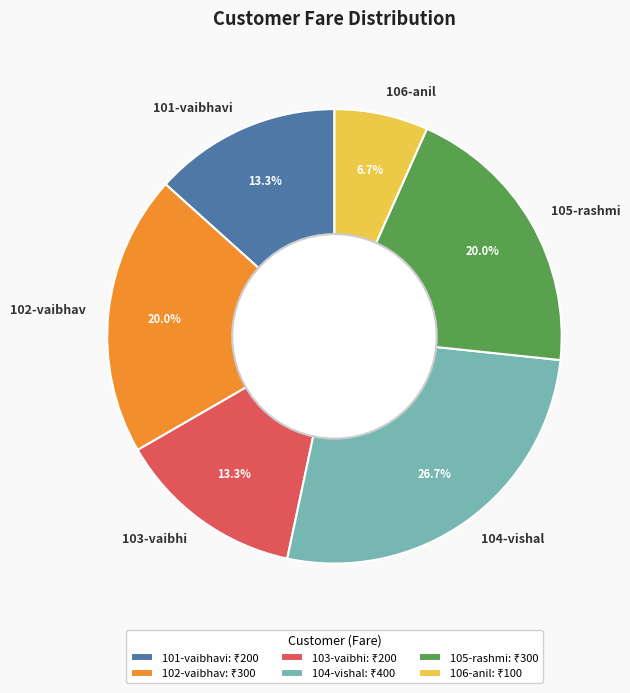

Does any single category account for the majority?

No